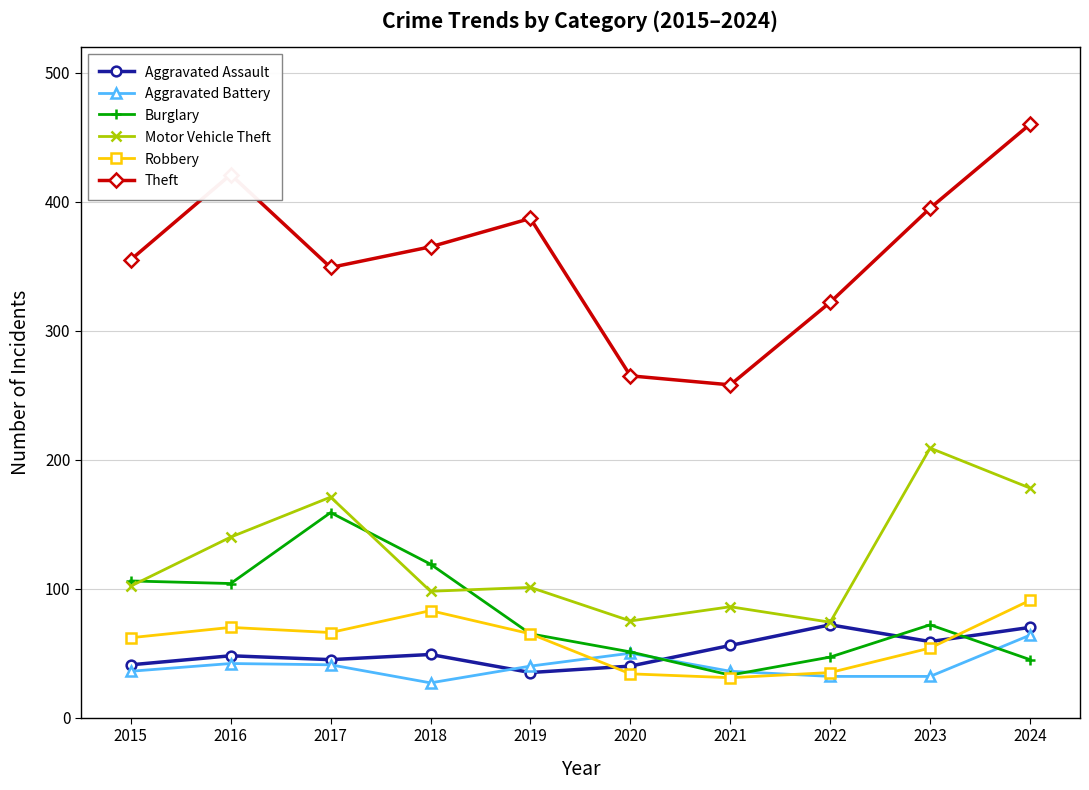

Which series has the largest range (max minus min)?

Theft